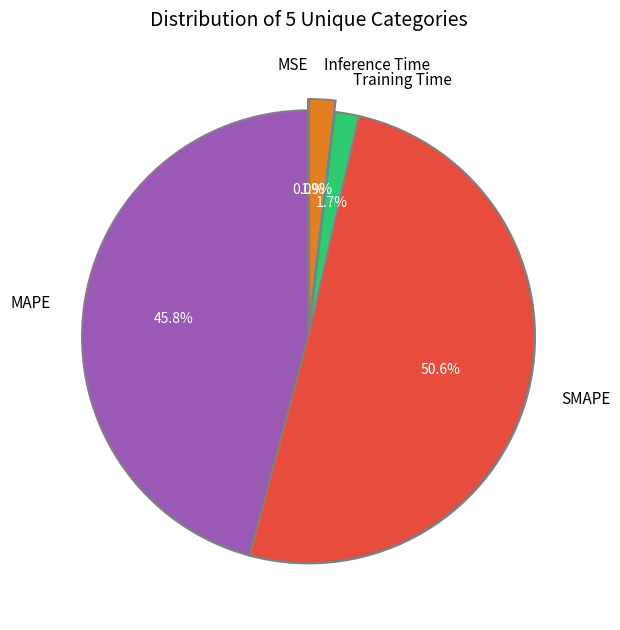

What percentage is the Inference Time slice, to the nearest percent?

2%